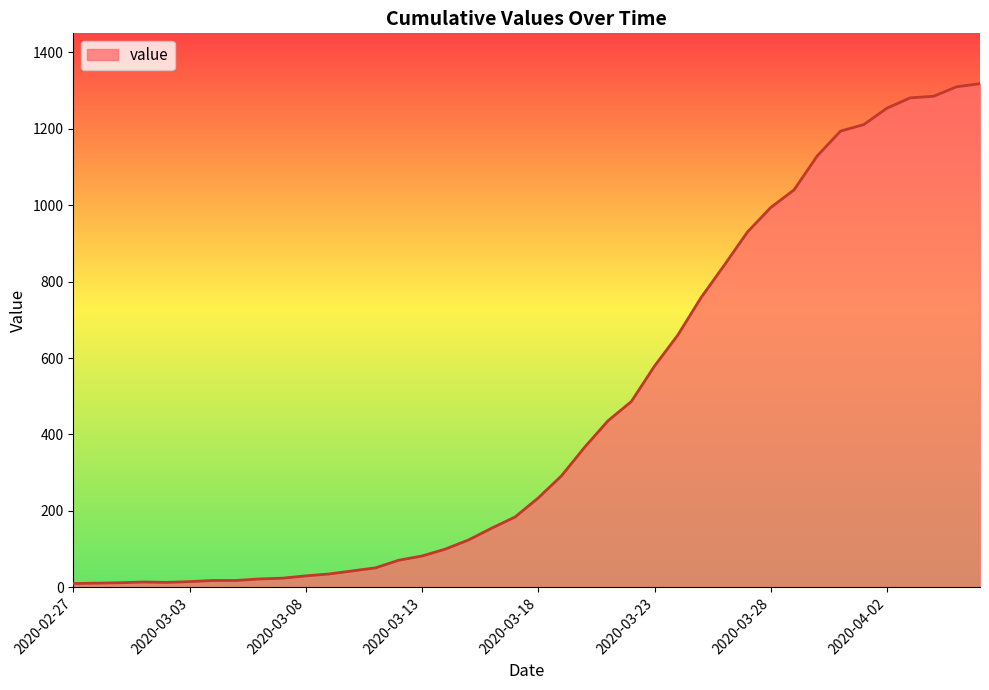

What is the difference between the maximum and minimum values?

1308